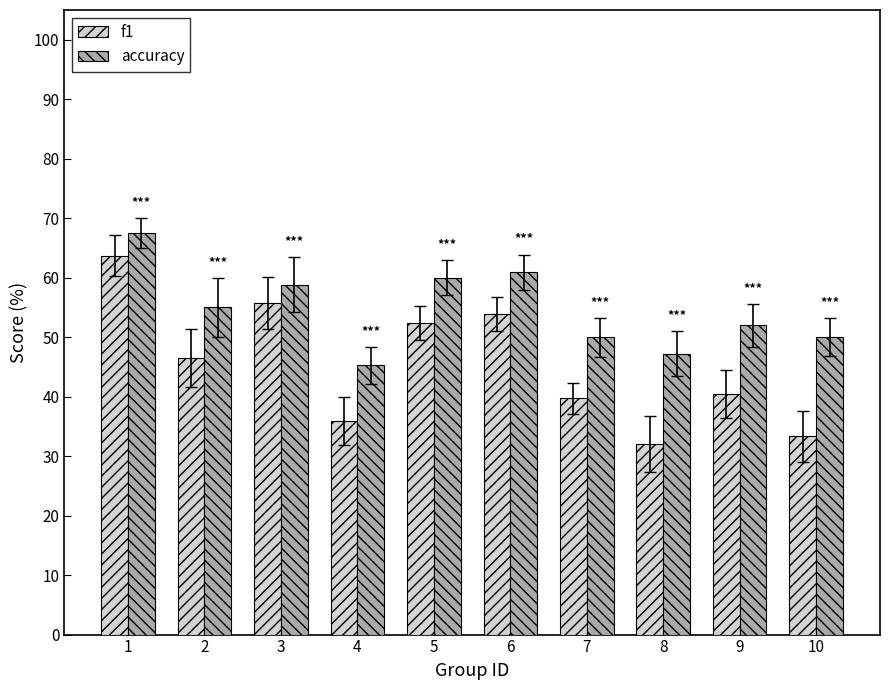

Reading left to right, list all the values displayed in this chart.

f1: 1=63.7	2=46.4	3=55.7	4=35.9	5=52.4	6=53.9	7=39.7	8=32.1	9=40.5	10=33.3
accuracy: 1=67.5	2=55.0	3=58.8	4=45.2	5=60.0	6=60.9	7=50.0	8=47.2	9=52.0	10=50.0